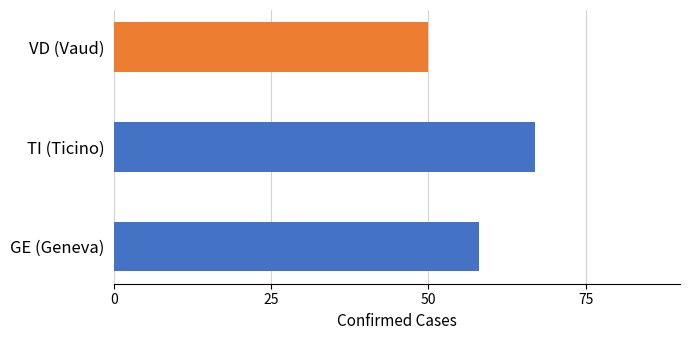

How many data points are less than 58?

1